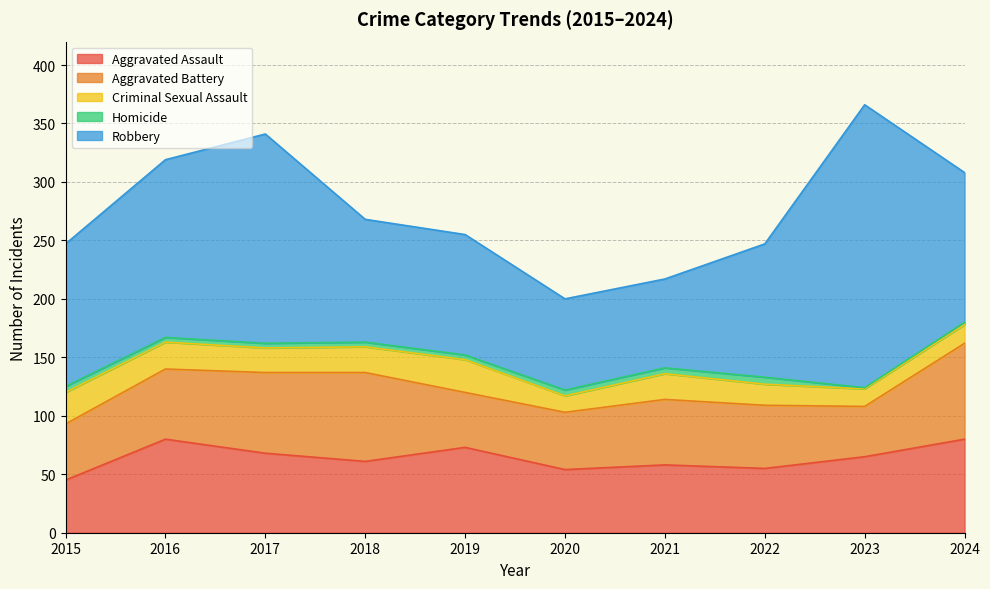

Which series changed the most between 2021 and 2024?

Robbery